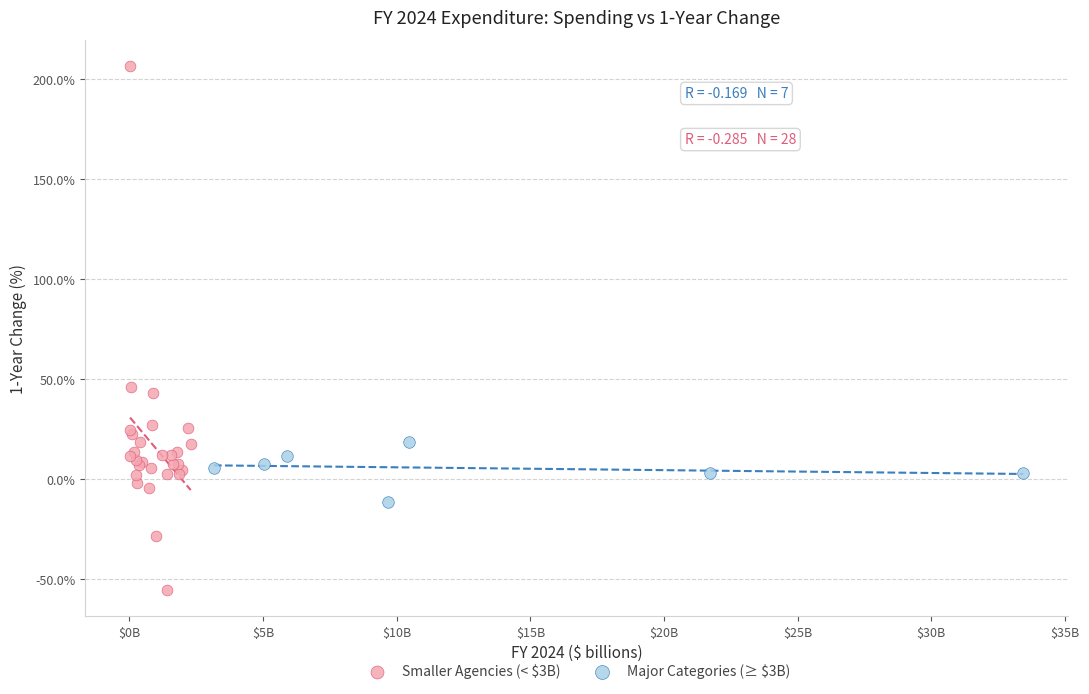

Which series reaches the maximum Y coordinate?

Smaller Agencies (< $3B)